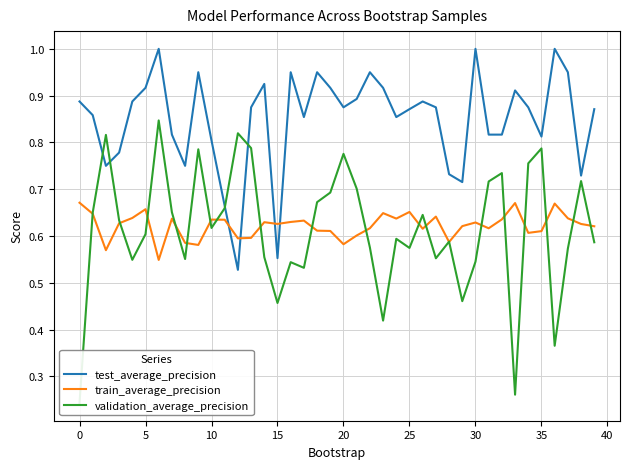

Reading right to left, list all the values displayed in this chart.

test_average_precision: 0.9	0.7	0.9	1.0	0.8	0.9	0.9	0.8	0.8	1.0	0.7	0.7	0.9	0.9	0.9	0.9	0.9	0.9	0.9	0.9	0.9	0.9	0.9	0.9	0.6	0.9	0.9	0.5	0.7	0.8	0.9	0.8	0.8	1.0	0.9	0.9	0.8	0.8	0.9	0.9
train_average_precision: 0.6	0.6	0.6	0.7	0.6	0.6	0.7	0.6	0.6	0.6	0.6	0.6	0.6	0.6	0.7	0.6	0.6	0.6	0.6	0.6	0.6	0.6	0.6	0.6	0.6	0.6	0.6	0.6	0.6	0.6	0.6	0.6	0.6	0.5	0.7	0.6	0.6	0.6	0.6	0.7
validation_average_precision: 0.6	0.7	0.6	0.4	0.8	0.8	0.3	0.7	0.7	0.5	0.5	0.6	0.6	0.6	0.6	0.6	0.4	0.6	0.7	0.8	0.7	0.7	0.5	0.5	0.5	0.6	0.8	0.8	0.7	0.6	0.8	0.6	0.7	0.8	0.6	0.5	0.6	0.8	0.7	0.2